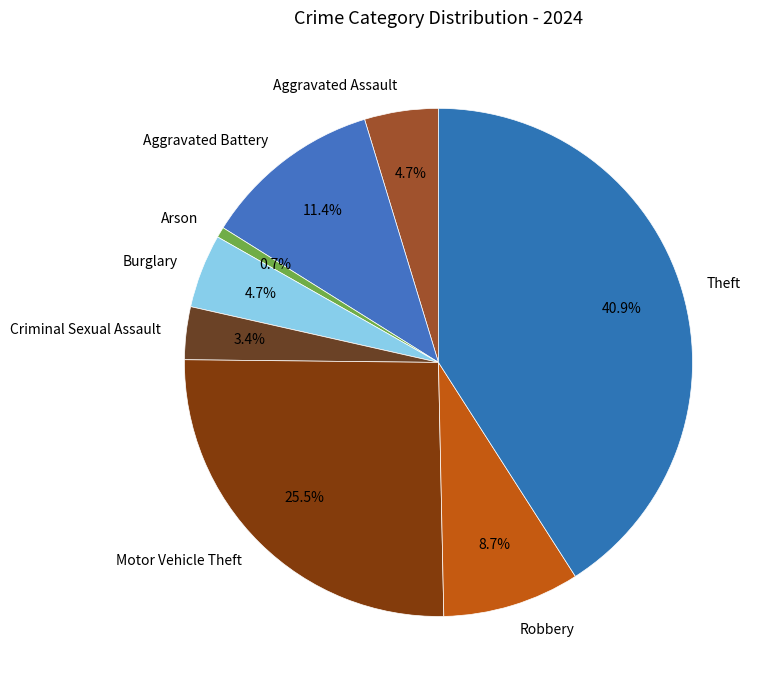

Does any single category account for the majority?

No